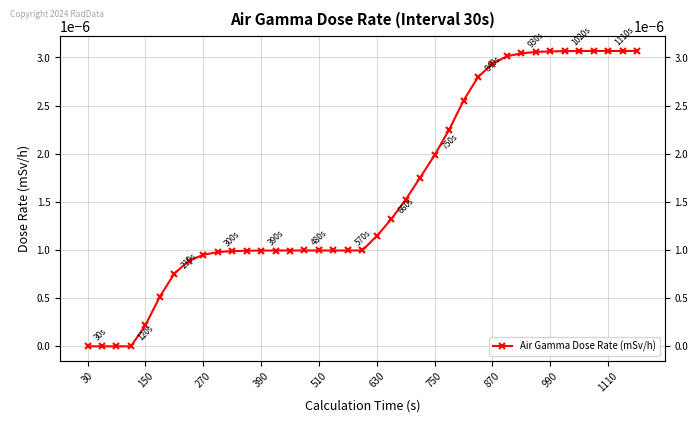

True or false: there are more than 1 points higher than both neighbors.

False